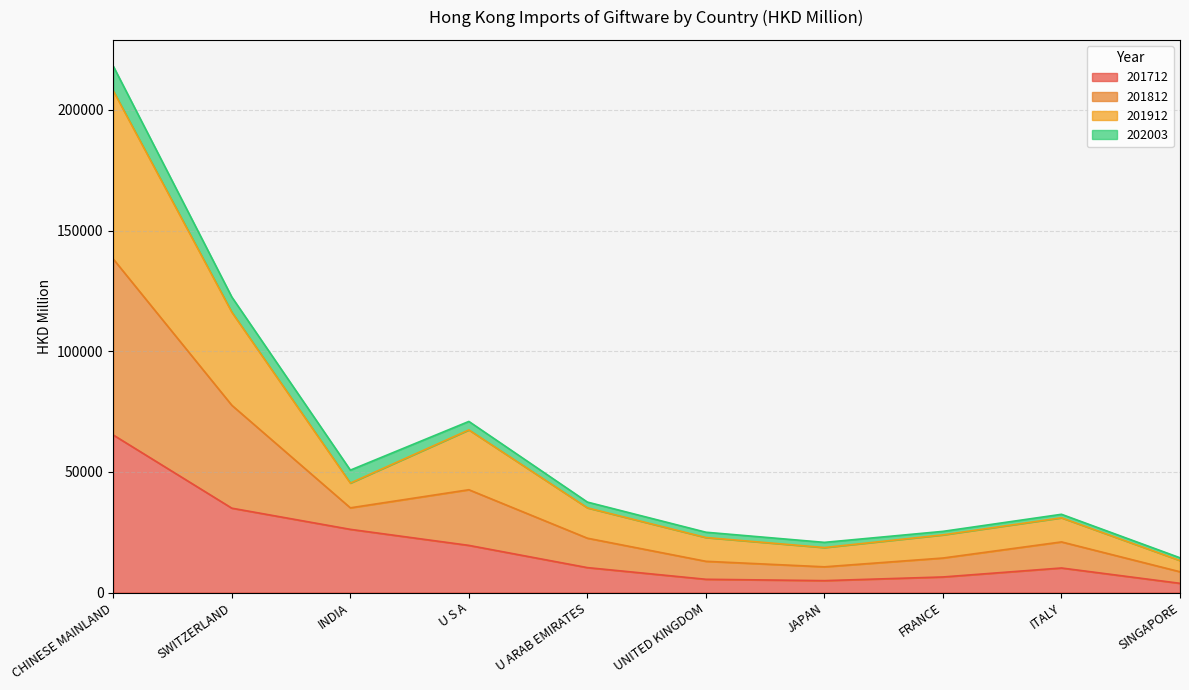

At which category is the sum across all series the highest?

CHINESE MAINLAND